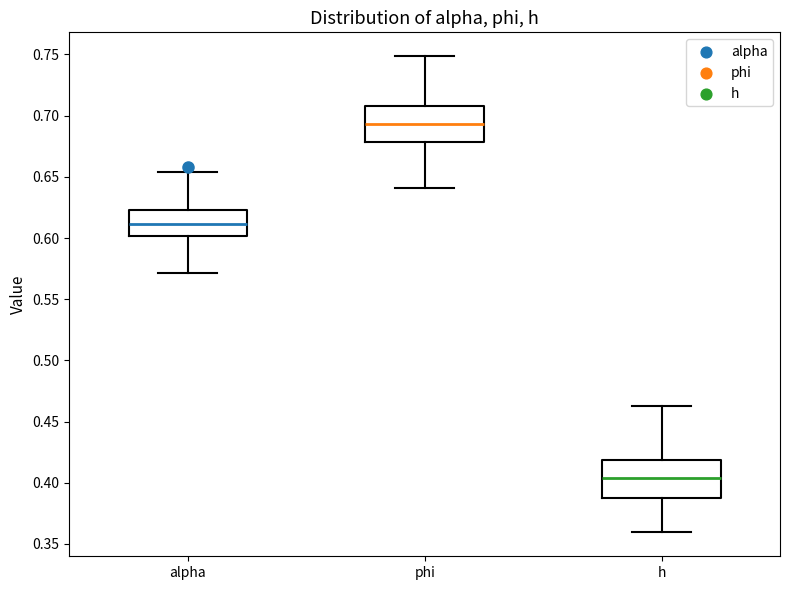

Reading left to right, read every box against the y-axis: the position of its median line, the range the box covers, and the ends of its whiskers. The values are not printed on the chart, so give them approximately, as read against the axis.

alpha: median 0.610, box 0.600 to 0.625, whiskers 0.570 to 0.655
phi: median 0.695, box 0.680 to 0.710, whiskers 0.640 to 0.750
h: median 0.405, box 0.390 to 0.420, whiskers 0.360 to 0.465